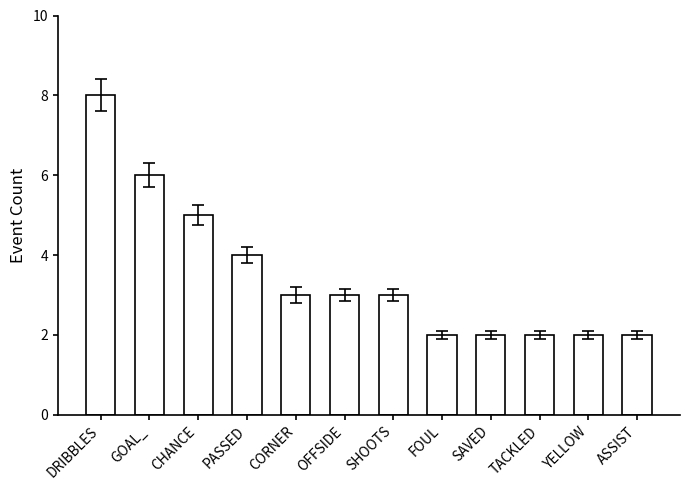

Where is the data nearest to the value 5?

CHANCE